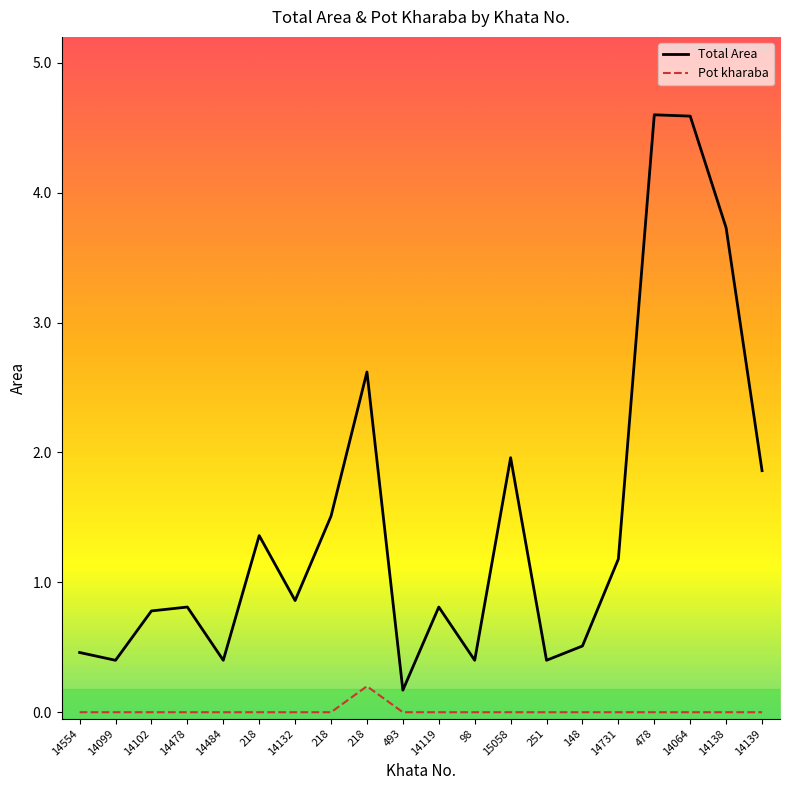

What are all the series names shown in the legend?

Total Area, Pot kharaba